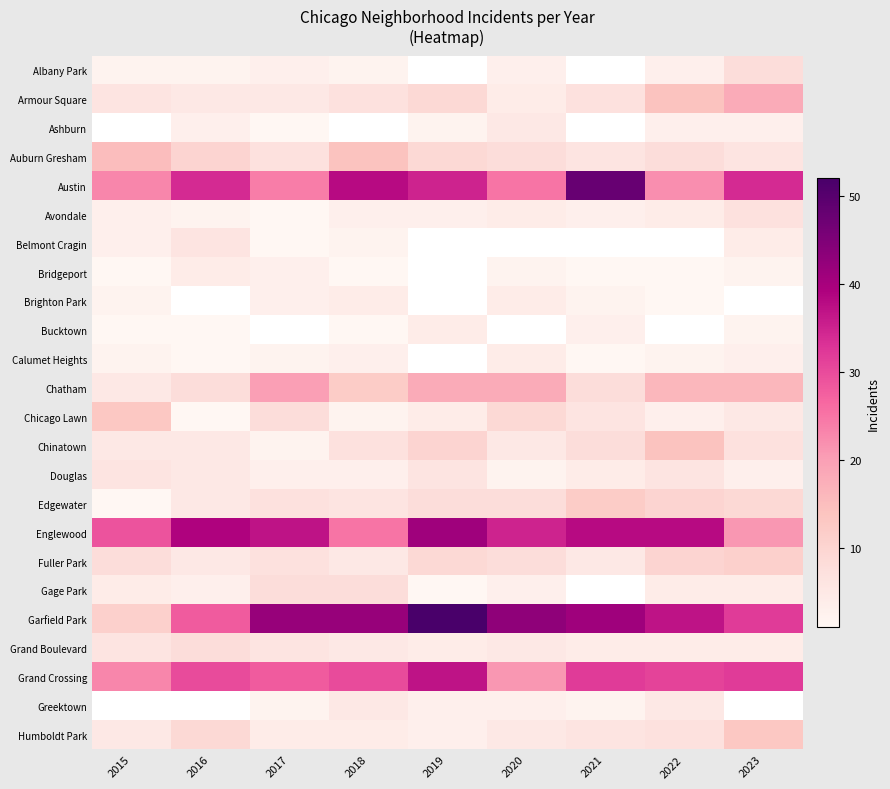

Which series has the widest spread of values?

Garfield Park